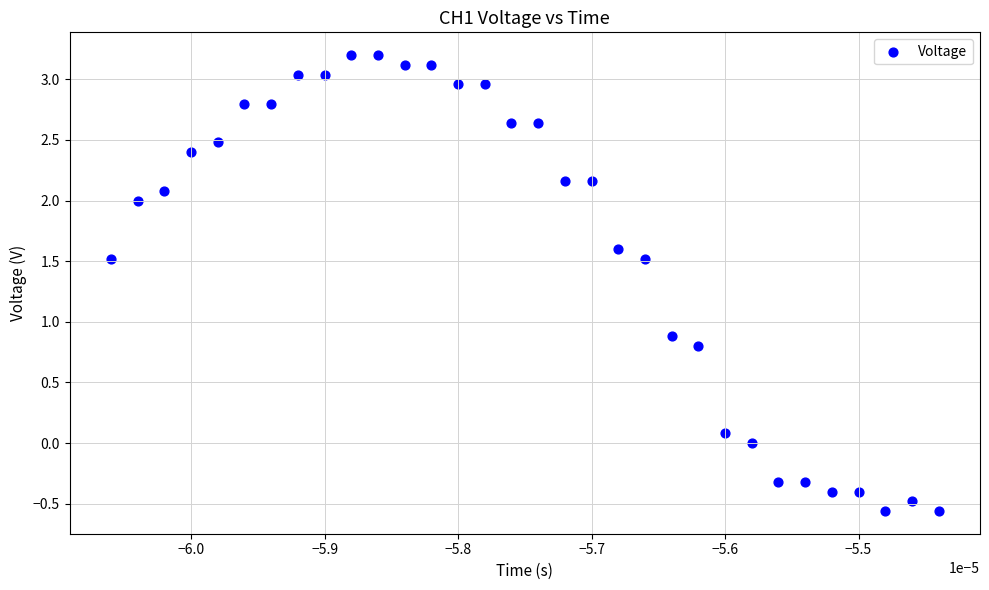

What Y value in the scatter plot is closest to 1?

0.9